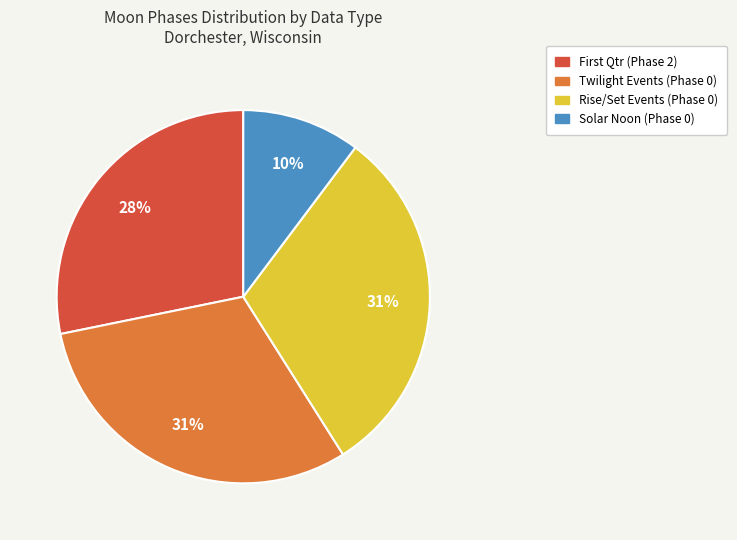

Is there any slice that represents more than half of the pie?

No